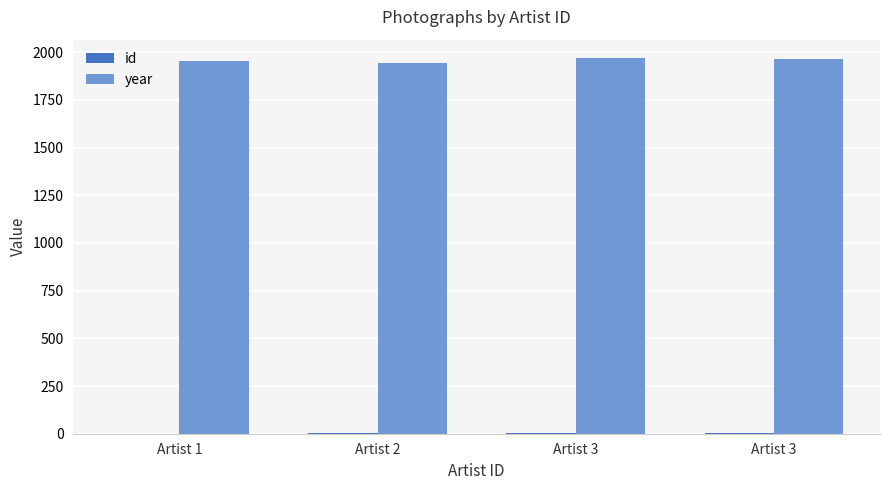

What is the average value of the id series?

2